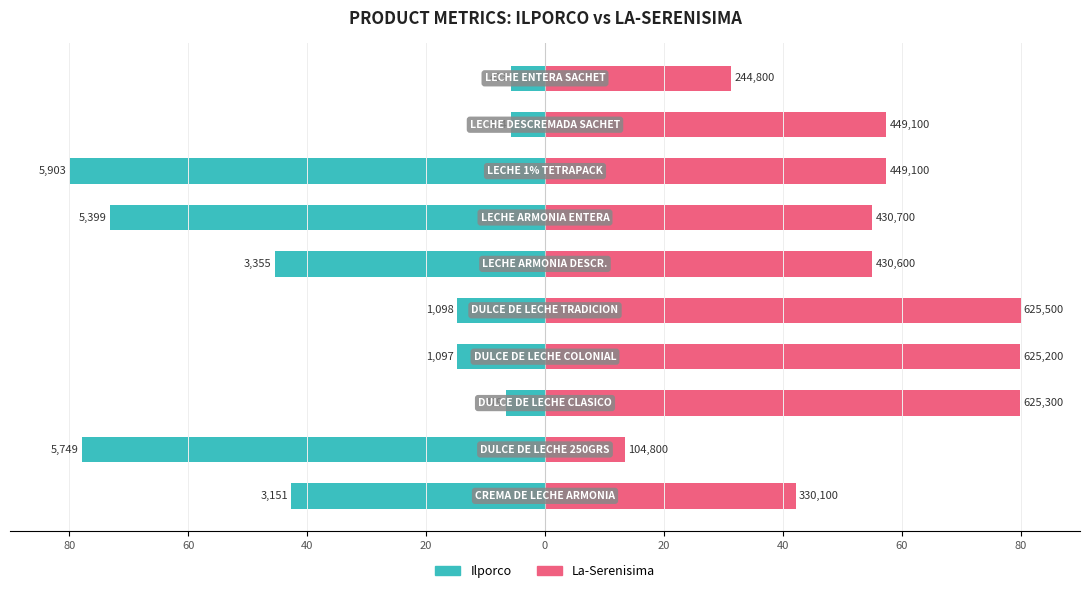

What is the total value across all series at 0?

65.1